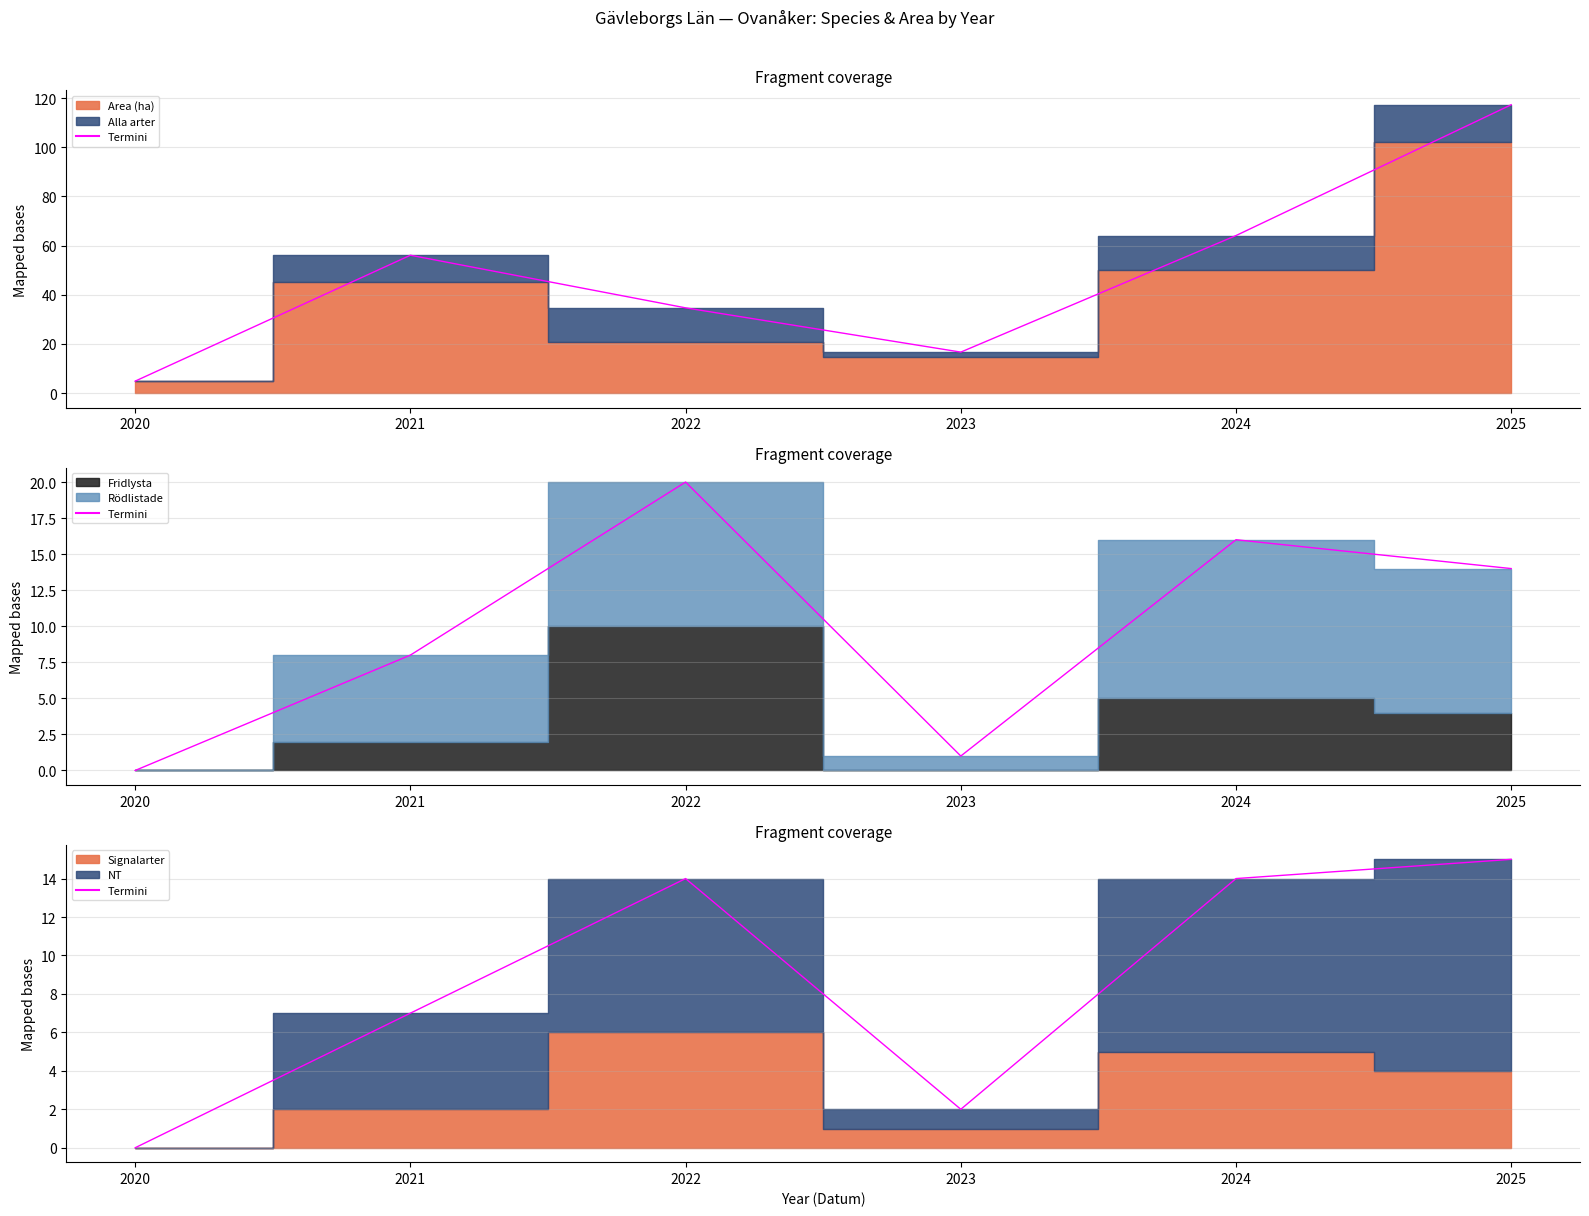

At which category does the chart reach its minimum across all series?

2020